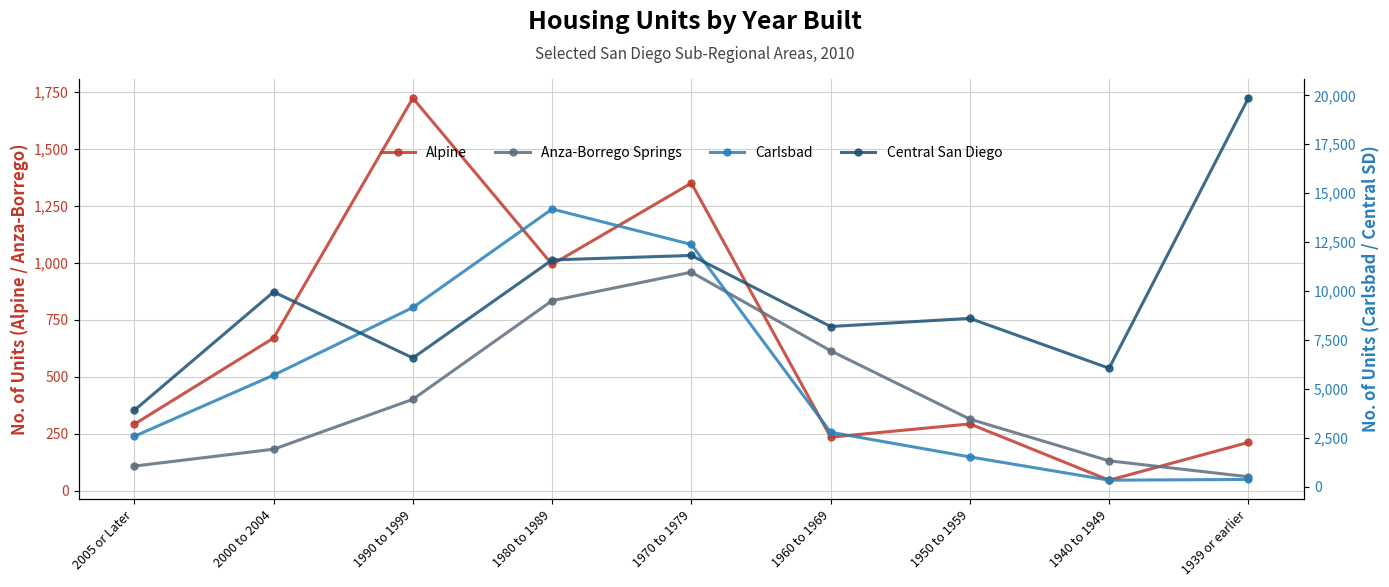

What are all the series names shown in the legend?

Alpine, Anza-Borrego Springs, Carlsbad, Central San Diego